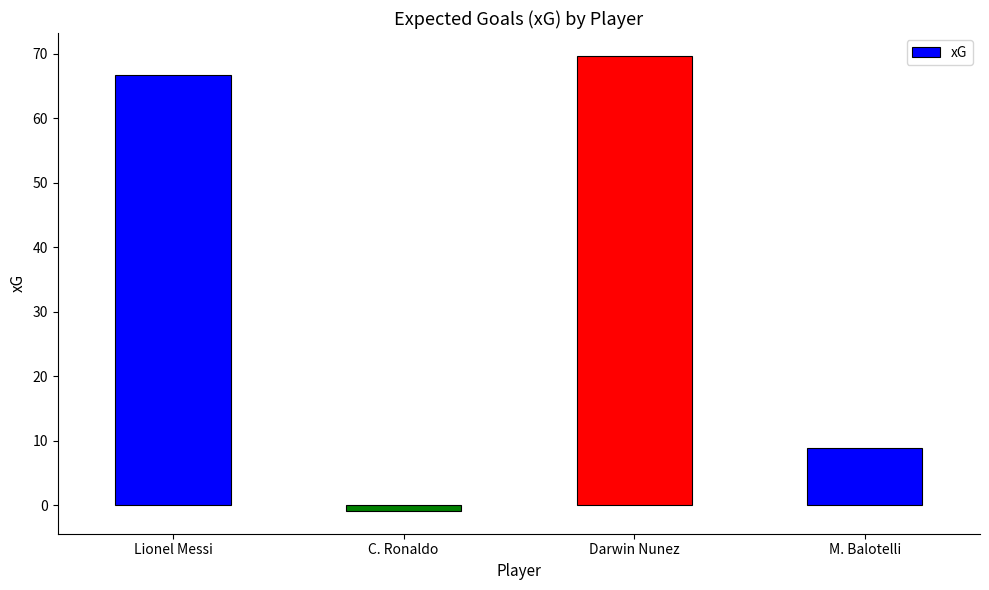

Rank the categories by value from lowest to highest.

C. Ronaldo, M. Balotelli, Lionel Messi, Darwin Nunez